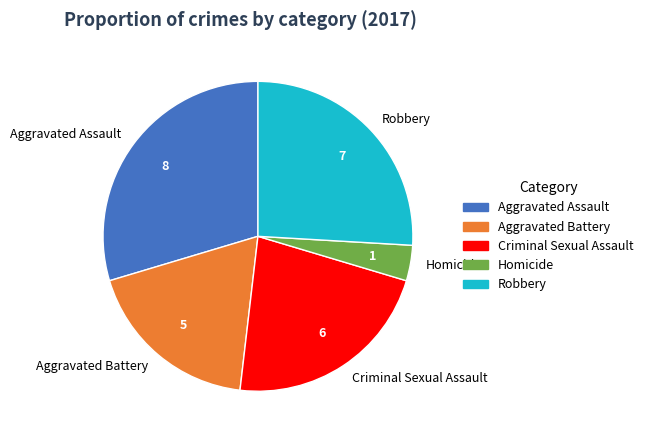

Do Homicide and Aggravated Battery together represent more than half of the pie?

No